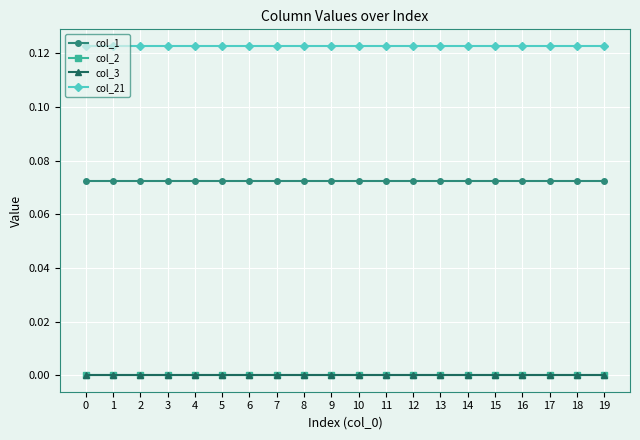

Is this an area chart (filled region under the line)?

No